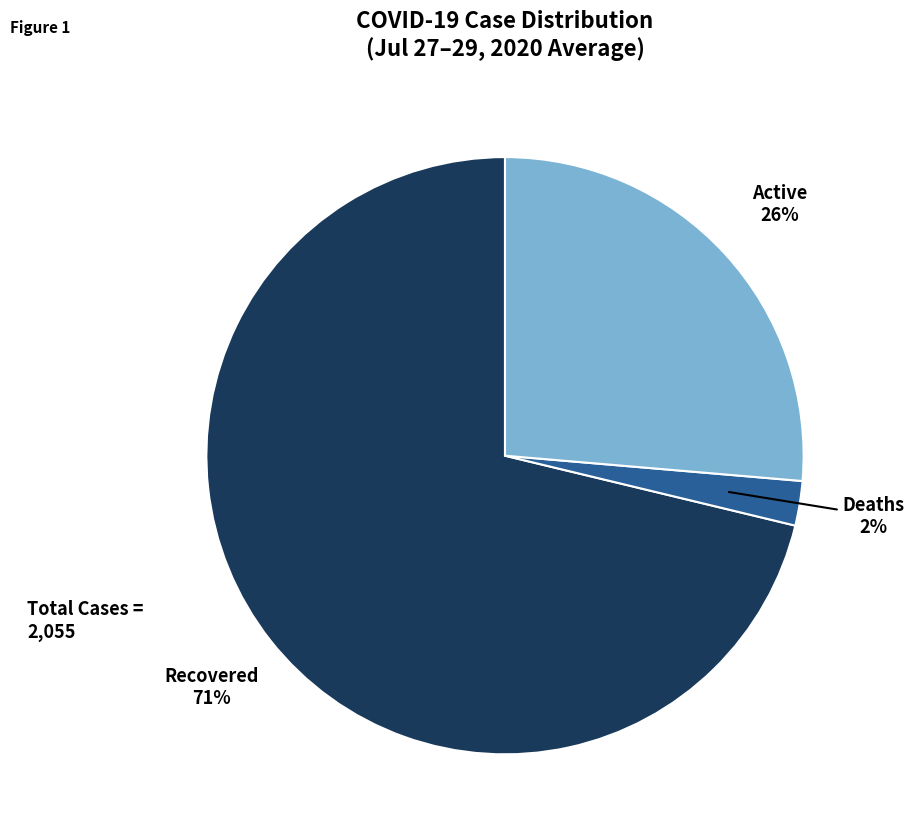

Is there any slice that represents more than half of the pie?

Yes